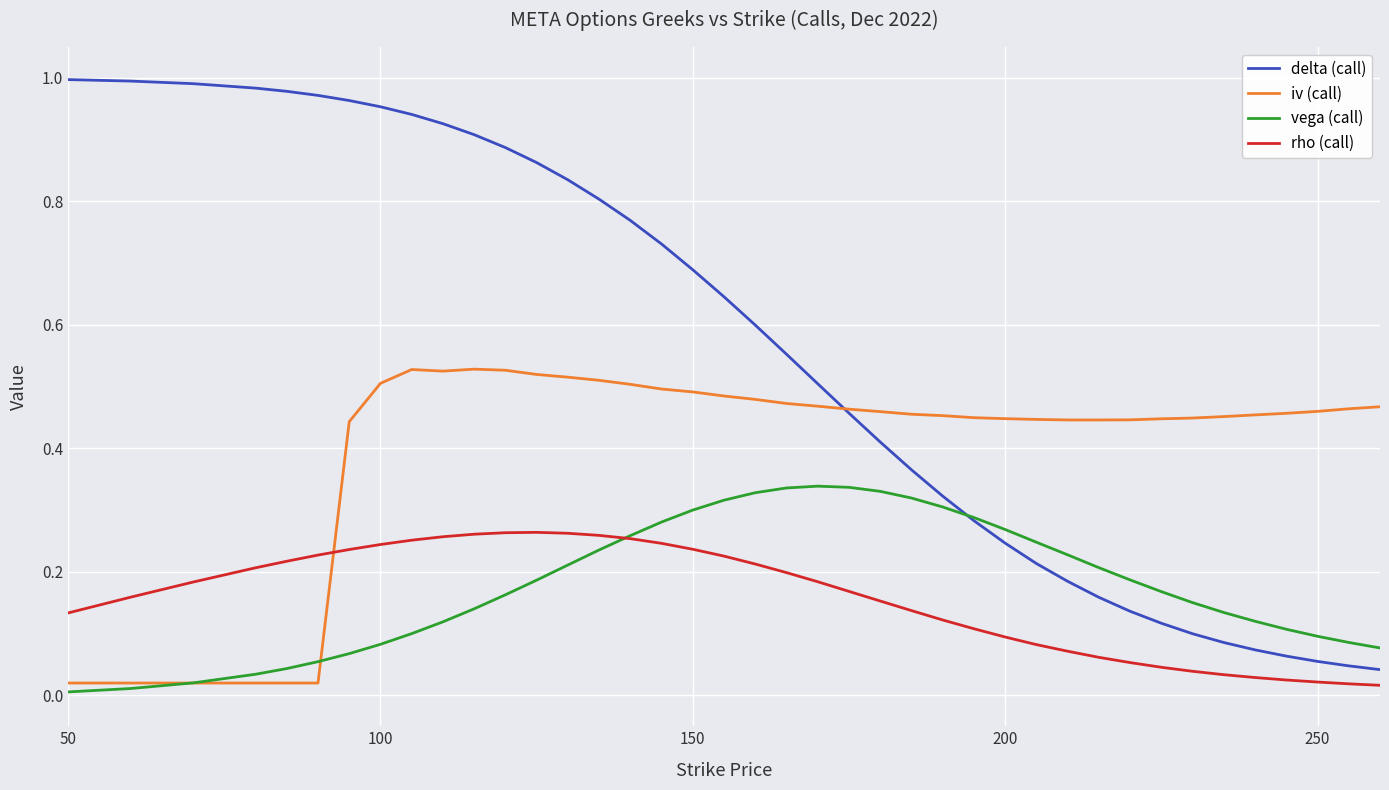

After their last crossing, which series has the higher values: rho (call) or iv (call)?

iv (call)